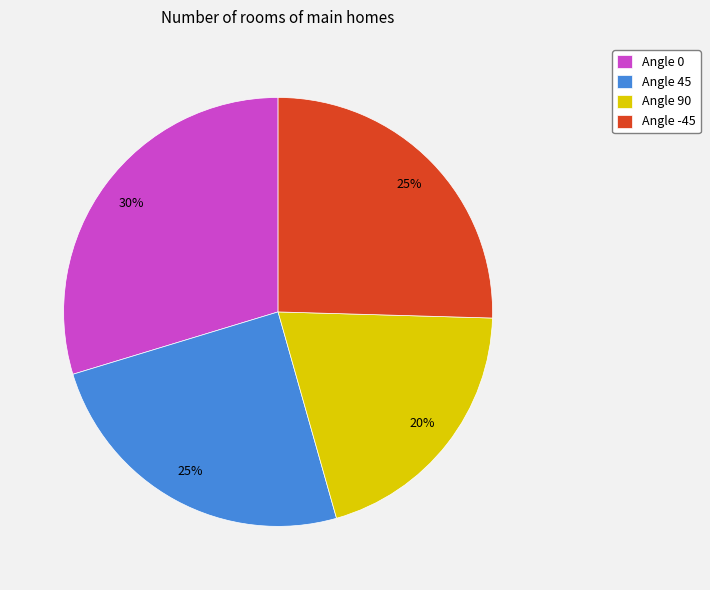

To the nearest percent, what is the difference between the largest and smallest slice percentages?

10%